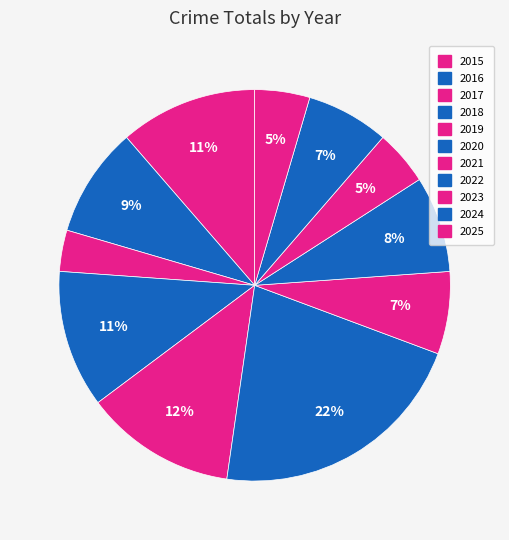

How many segments does this pie chart have?

11